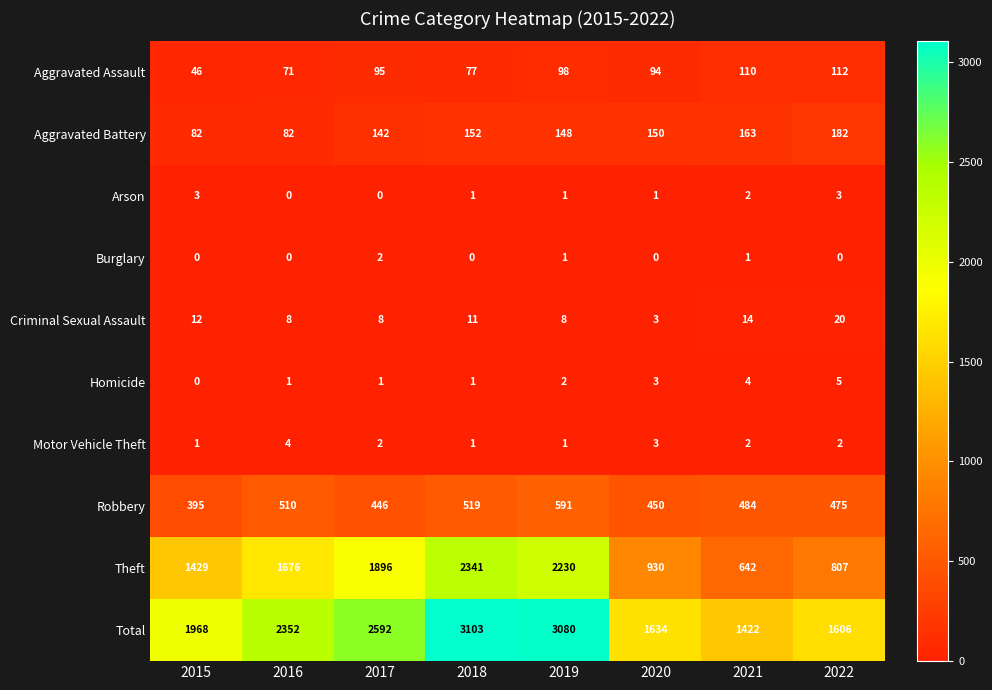

Count the number of data series in this chart.

10